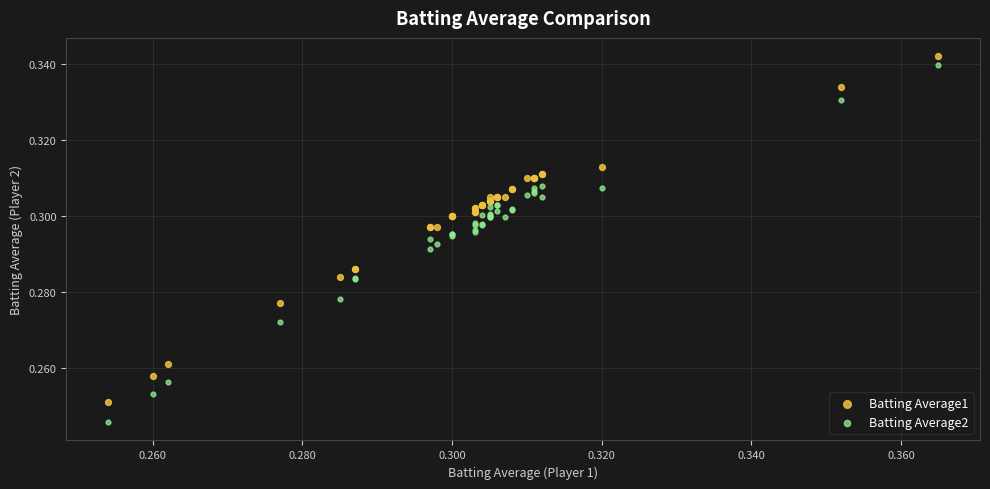

Which series reaches the minimum Y coordinate?

Batting Average2